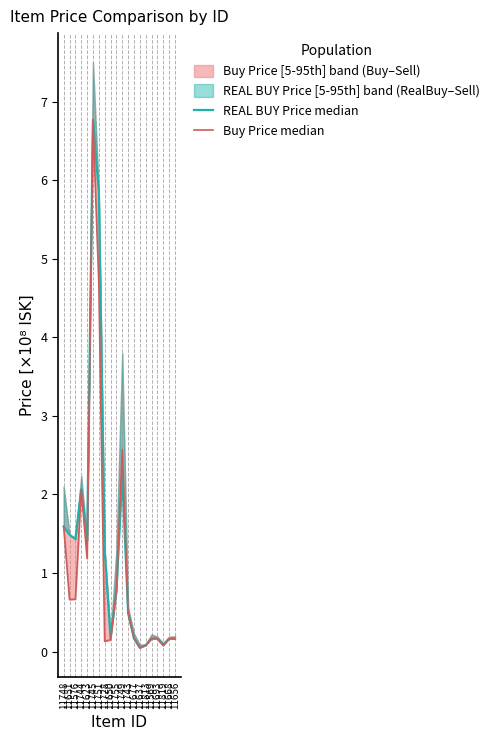

What is the average value of the Buy Price median series?

1.1